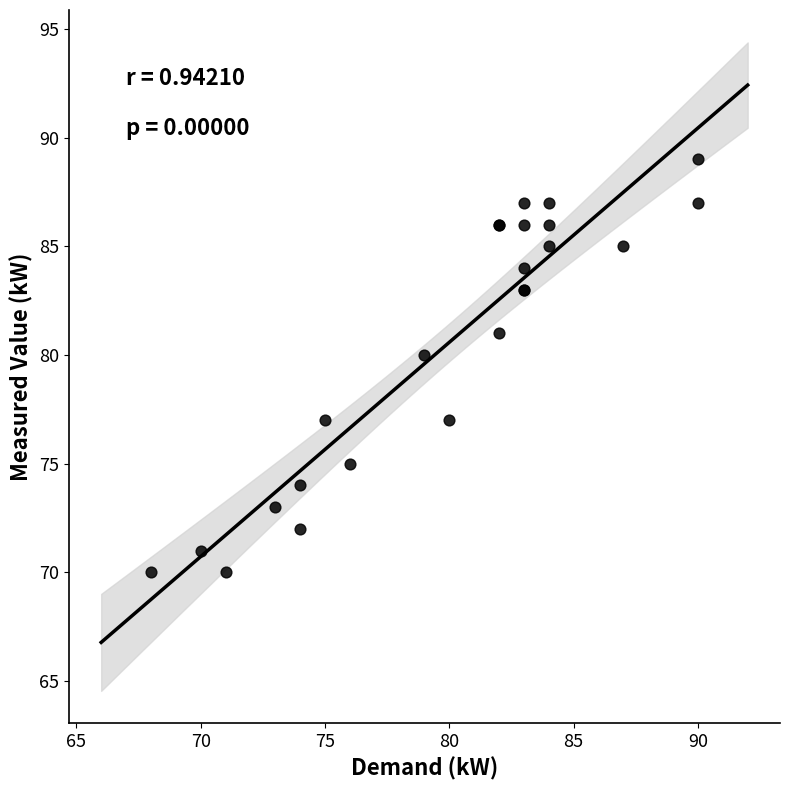

What Y value in the scatter plot is closest to 79?

80